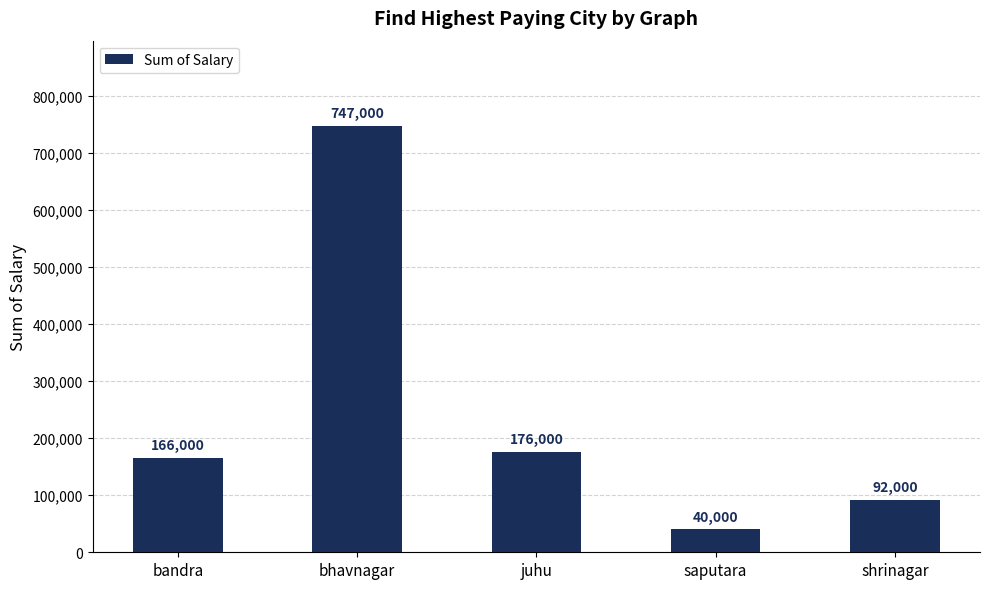

What is the label of the 5th bar from the right?

bandra